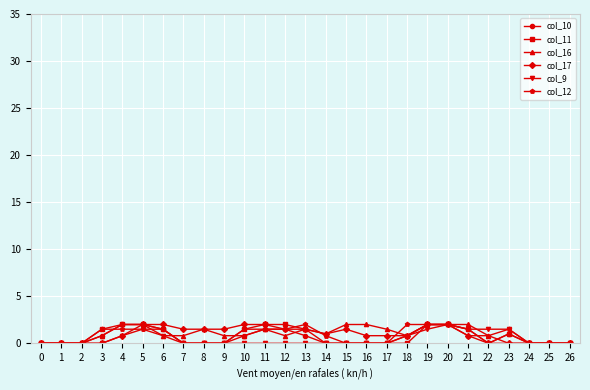

Reading left to right, list all the values displayed in this chart.

col_10: 0=0.0	1=0.0	2=0.0	3=0.8	4=2.0	5=2.0	6=1.5	7=0.0	8=0.0	9=0.0	10=0.8	11=1.5	12=1.5	13=0.8	14=0.0	15=0.0	16=0.0	17=0.0	18=0.8	19=2.0	20=2.0	21=1.5	22=0.0	23=1.0	24=0.0	25=0.0	26=0.0
col_11: 0=0.0	1=0.0	2=0.0	3=1.5	4=2.0	5=2.0	6=1.5	7=0.0	8=0.0	9=0.0	10=1.5	11=2.0	12=2.0	13=1.5	14=0.0	15=0.0	16=0.0	17=0.0	18=0.0	19=2.0	20=2.0	21=1.5	22=0.0	23=1.0	24=0.0	25=0.0	26=0.0
col_16: 0=0.0	1=0.0	2=0.0	3=0.8	4=2.0	5=2.0	6=0.8	7=0.8	8=1.5	9=0.8	10=0.8	11=1.5	12=0.8	13=1.5	14=1.0	15=2.0	16=2.0	17=1.5	18=0.8	19=2.0	20=2.0	21=2.0	22=0.8	23=0.0	24=0.0	25=0.0	26=0.0
col_17: 0=0.0	1=0.0	2=0.0	3=0.0	4=0.8	5=2.0	6=2.0	7=1.5	8=1.5	9=1.5	10=2.0	11=2.0	12=1.5	13=1.5	14=1.0	15=1.5	16=0.8	17=0.8	18=0.8	19=2.0	20=2.0	21=0.8	22=0.0	23=0.0	24=0.0	25=0.0	26=0.0
col_9: 0=0.0	1=0.0	2=0.0	3=0.0	4=0.8	5=1.5	6=0.8	7=0.0	8=0.0	9=0.0	10=0.0	11=0.0	12=0.0	13=0.0	14=0.0	15=0.0	16=0.0	17=0.0	18=0.8	19=1.5	20=2.0	21=1.5	22=1.5	23=1.5	24=0.0	25=0.0	26=0.0
col_12: 0=0.0	1=0.0	2=0.0	3=1.5	4=1.5	5=1.5	6=1.5	7=0.0	8=0.0	9=0.0	10=1.5	11=1.5	12=1.5	13=2.0	14=0.8	15=0.0	16=0.0	17=0.0	18=2.0	19=2.0	20=2.0	21=0.8	22=0.8	23=1.5	24=0.0	25=0.0	26=0.0